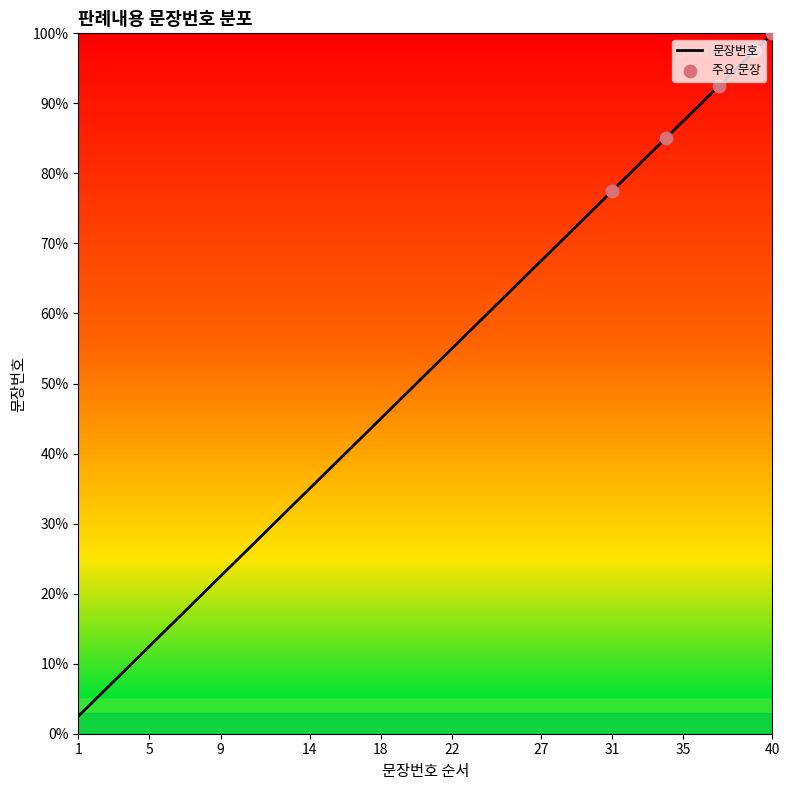

What is the difference between the maximum and minimum values?

97.5